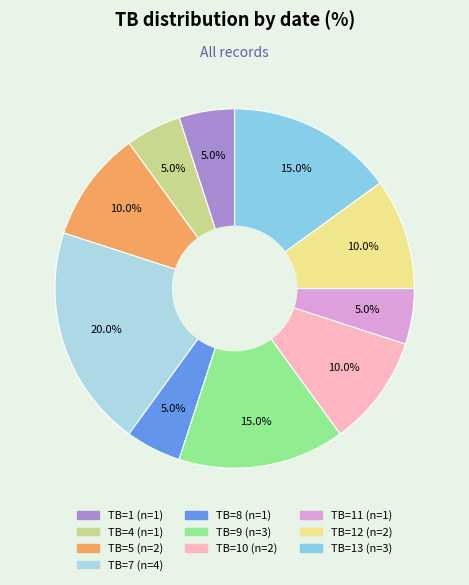

To the nearest percent, what is the difference between the largest and smallest slice percentages?

15%